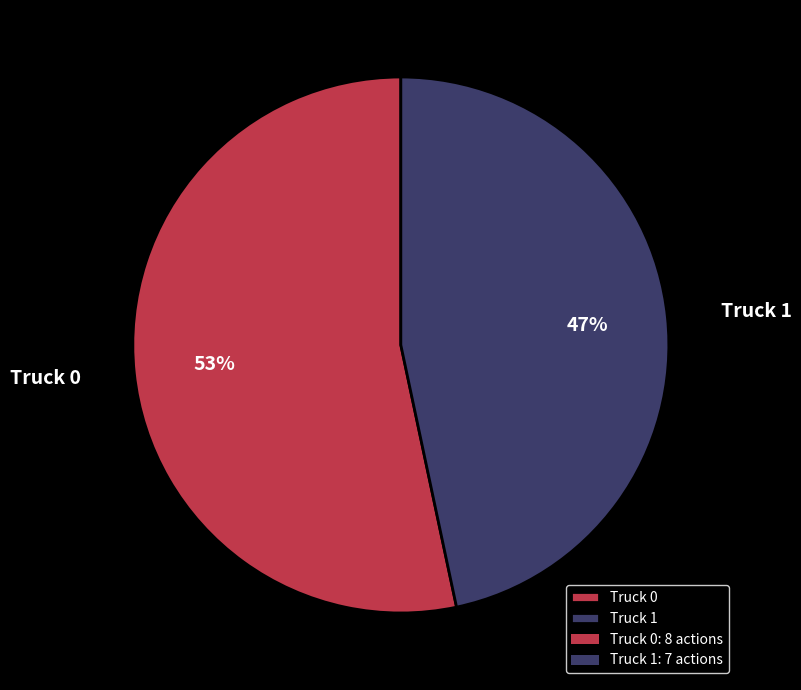

How many segments does this pie chart have?

2